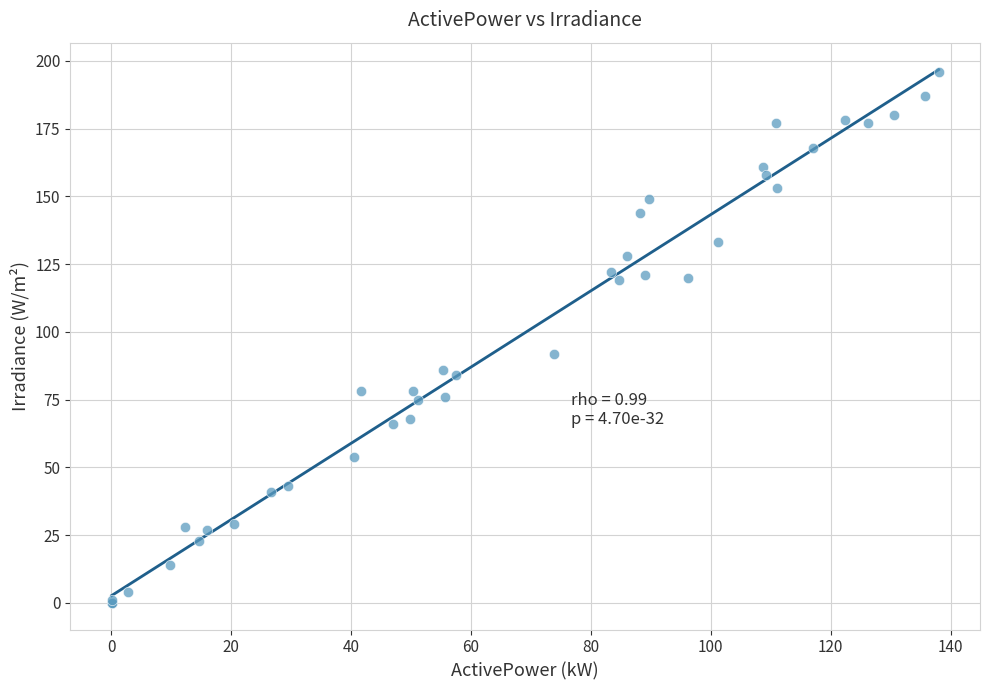

What Y value in the scatter plot is closest to 98?

92